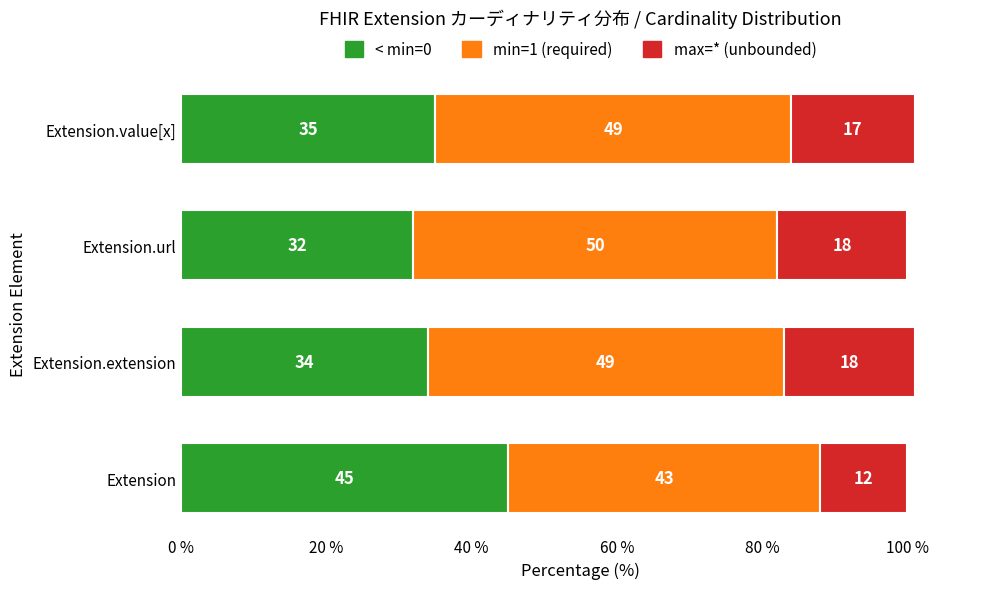

What is the maximum value for < min=0?

45